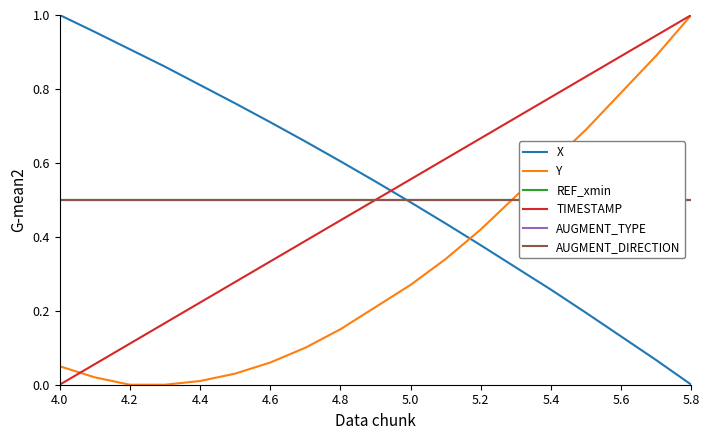

True or false: AUGMENT_TYPE and REF_xmin cross at least once.

False